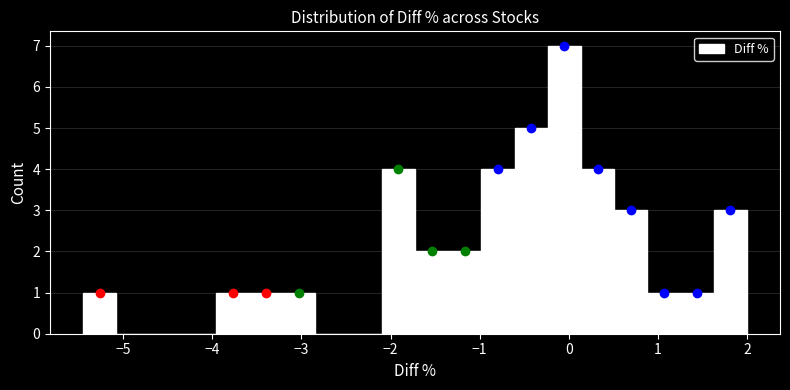

Around what value on the x-axis is the tallest bar? Give the approximate position of its centre, as read against the axis.

0.0